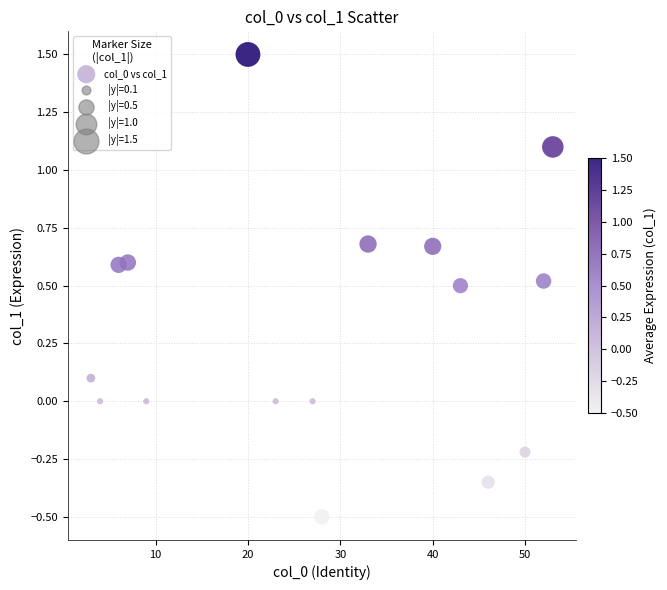

What is the range of X values (max minus min)?

50.0